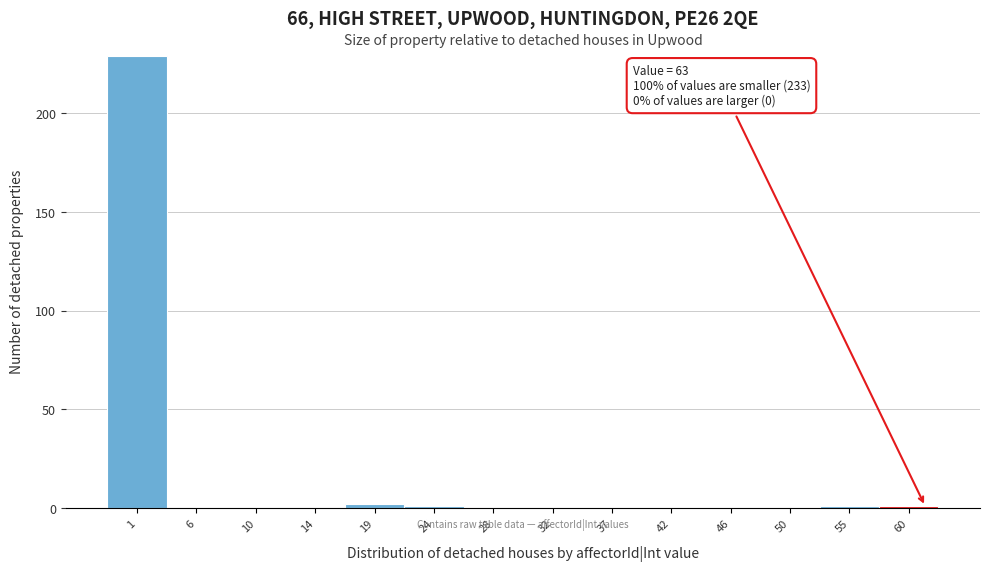

Reading left to right, list all the values displayed in this chart.

1=229	6=0	10=0	14=0	19=2	24=1	28=0	32=0	37=0	42=0	46=0	50=0	55=1	60=1